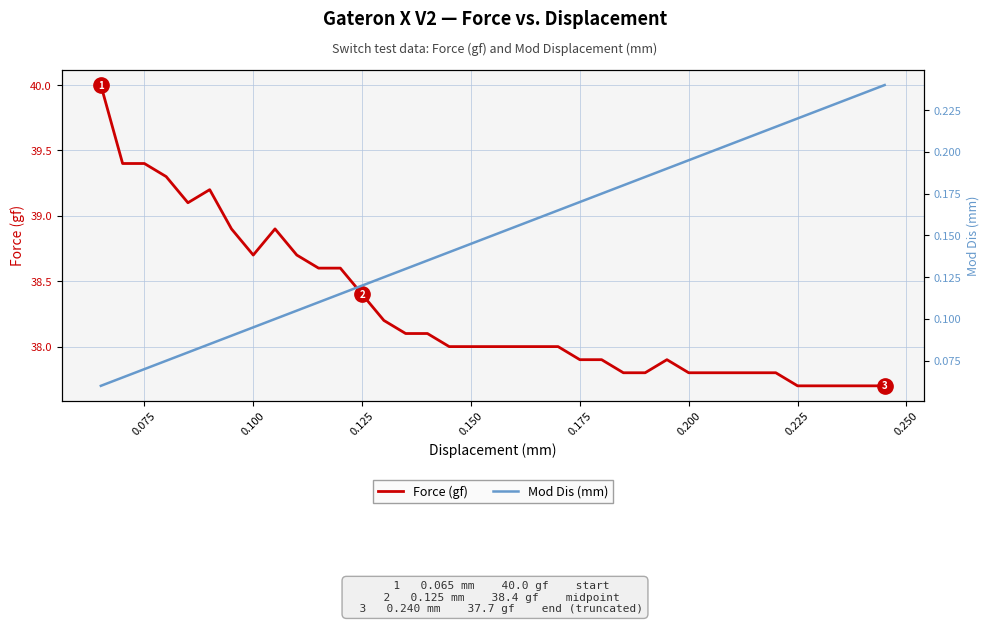

What is the minimum value shown in the chart?

0.1